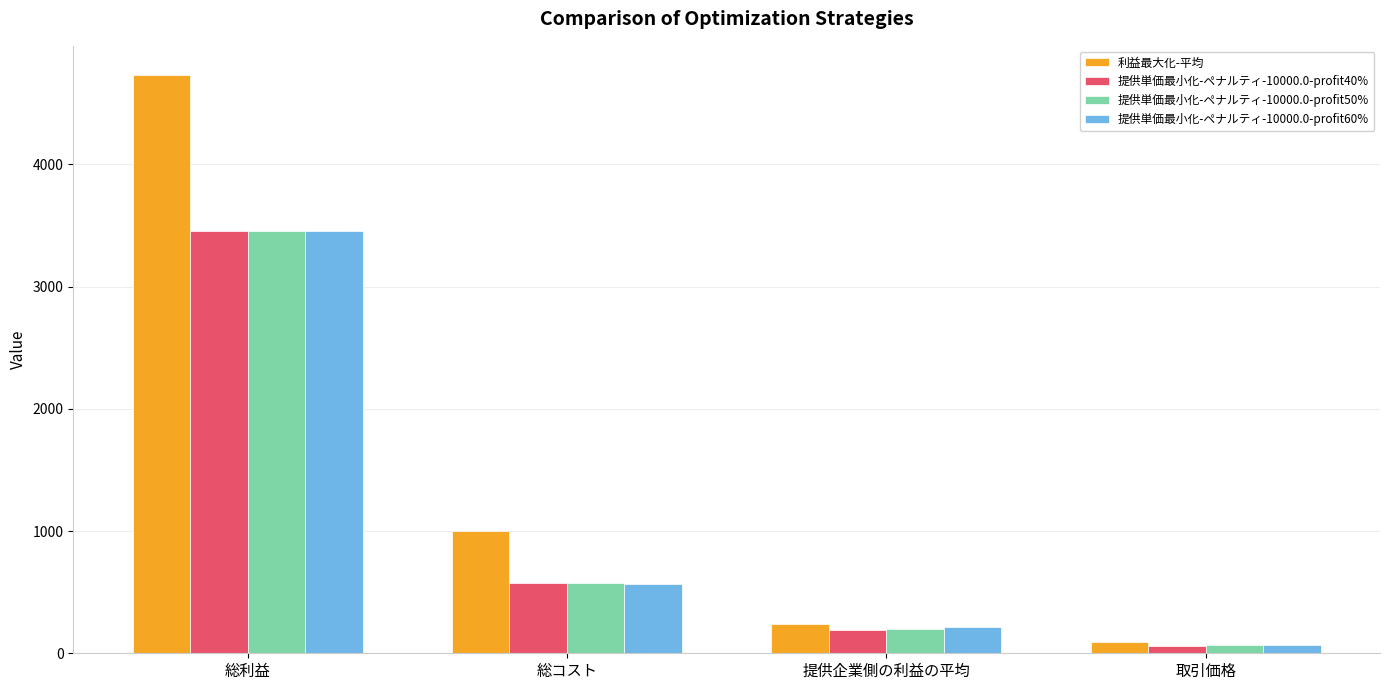

What is the minimum value shown in the chart?

62.2